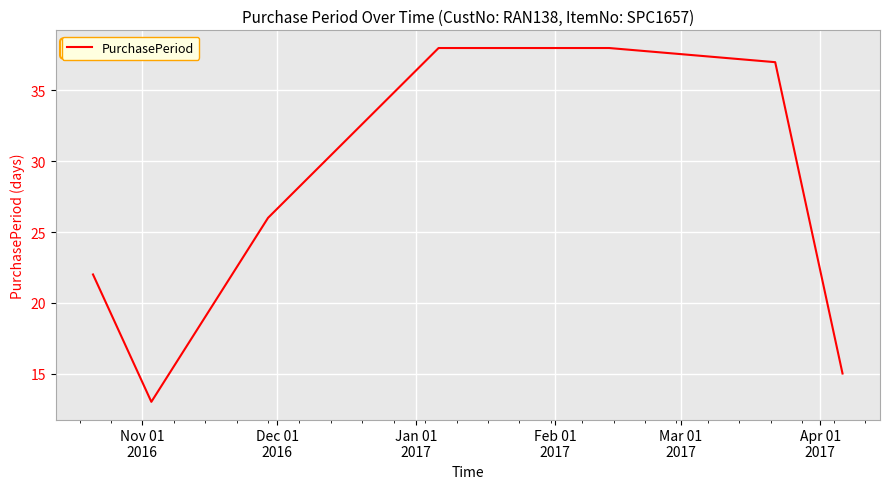

What is the difference between the second highest and minimum values?

25